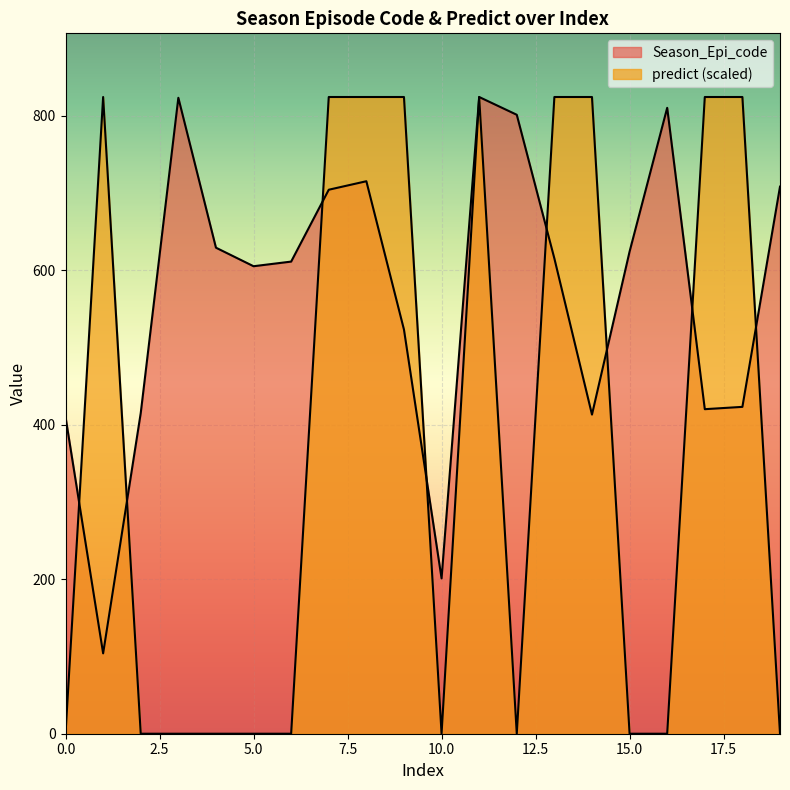

What is the difference between the second highest and minimum values in the Season_Epi_code series?

719